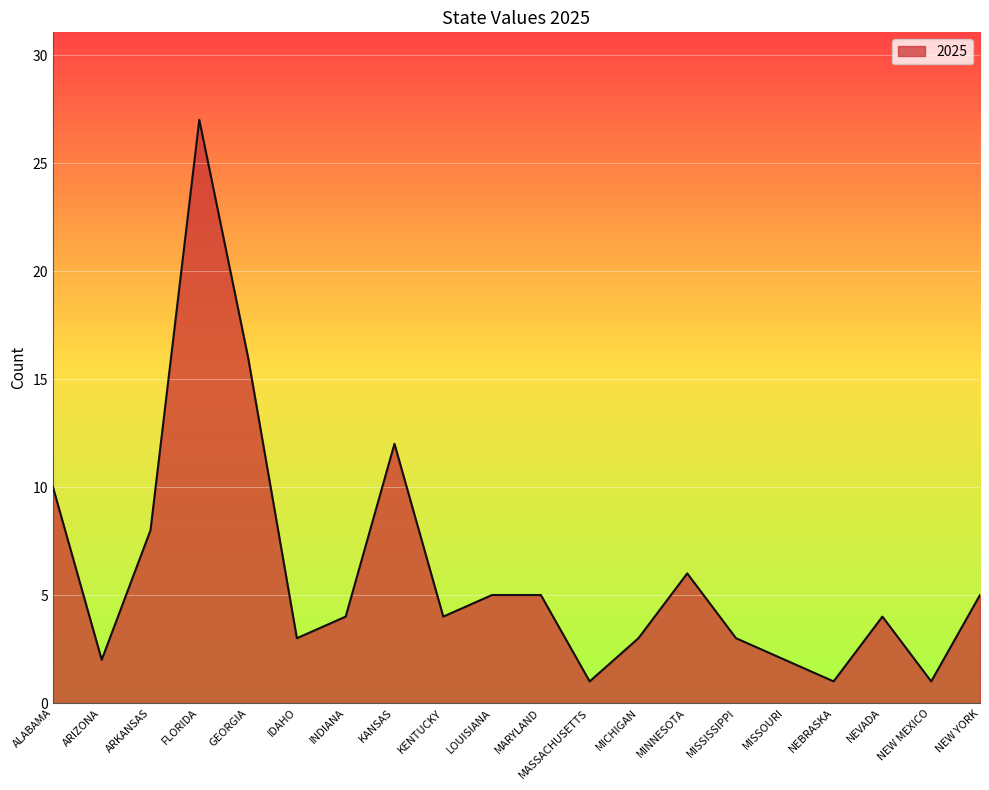

Reading left to right, transcribe all the data shown in this chart.

ALABAMA=10	ARIZONA=2	ARKANSAS=8	FLORIDA=27	GEORGIA=16	IDAHO=3	INDIANA=4	KANSAS=12	KENTUCKY=4	LOUISIANA=5	MARYLAND=5	MASSACHUSETTS=1	MICHIGAN=3	MINNESOTA=6	MISSISSIPPI=3	MISSOURI=2	NEBRASKA=1	NEVADA=4	NEW MEXICO=1	NEW YORK=5